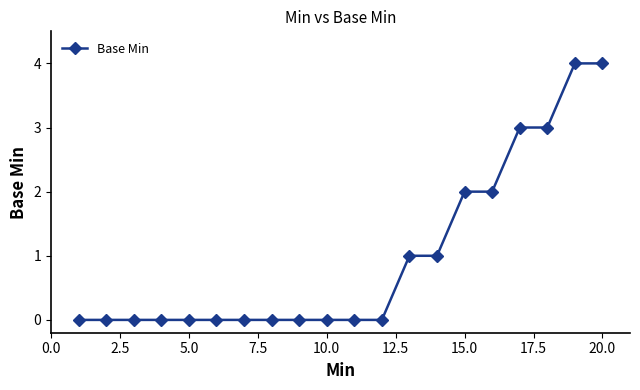

How many values are between 0 and 2?

16